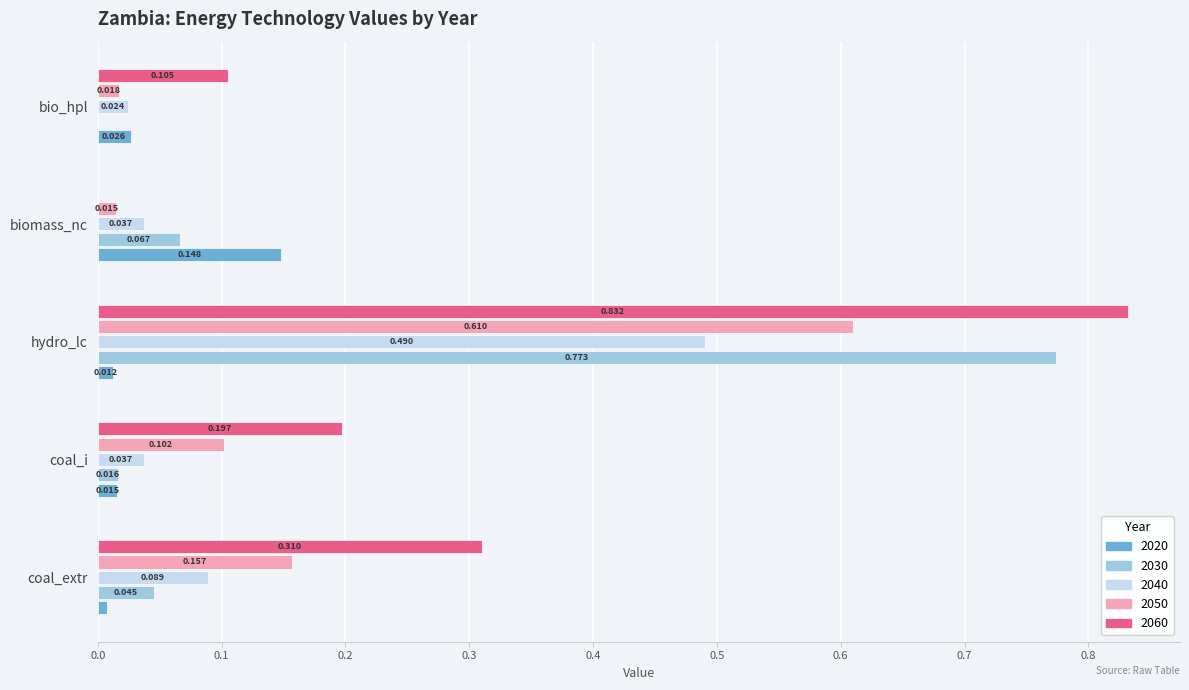

At which label does 2050 reach its peak?

hydro_lc